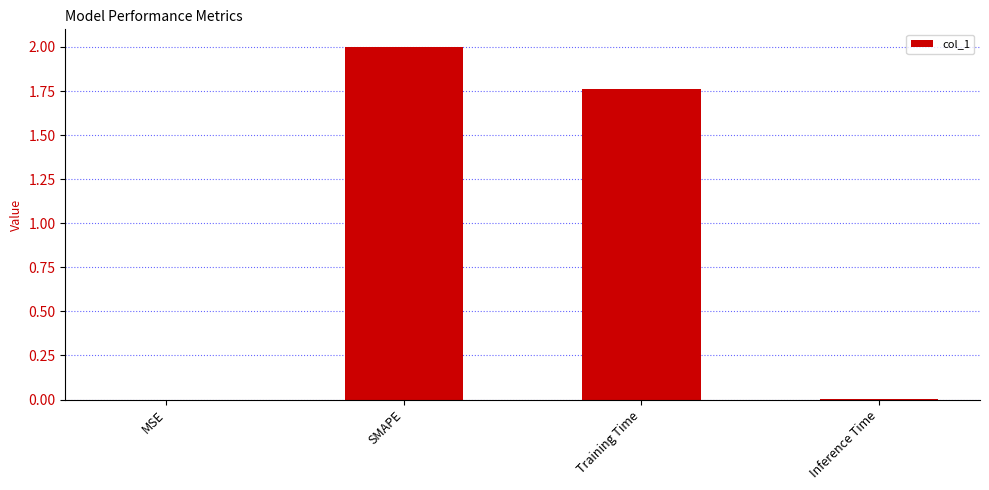

Read the value at SMAPE.

2.0